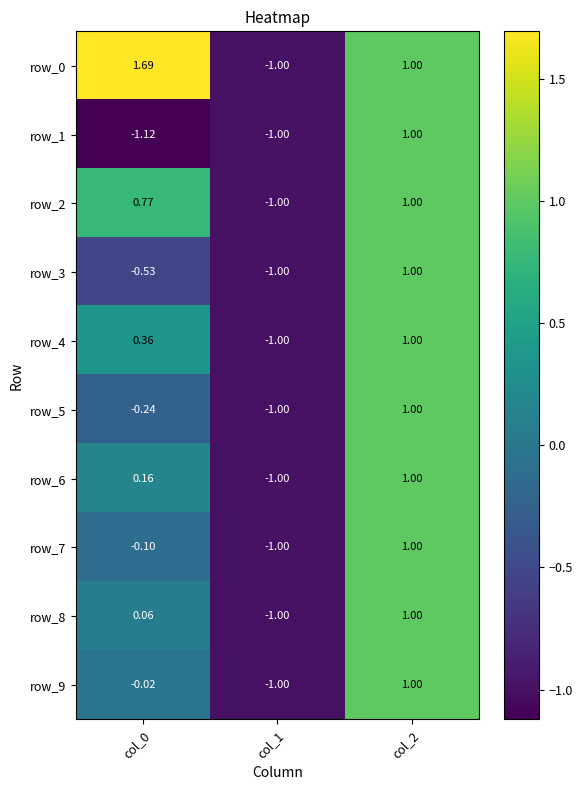

Is the value of row_6 at col_1 greater than the value of row_0 at col_0?

No